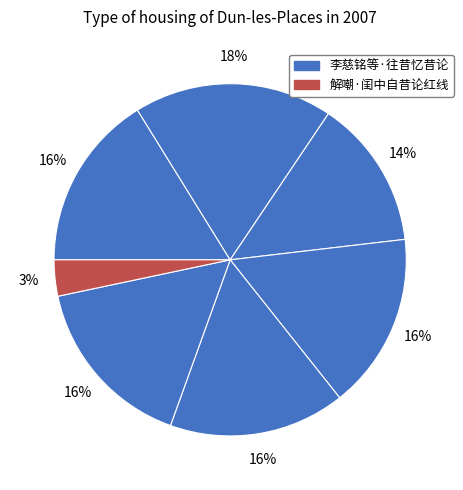

How many slices are in this pie chart?

7